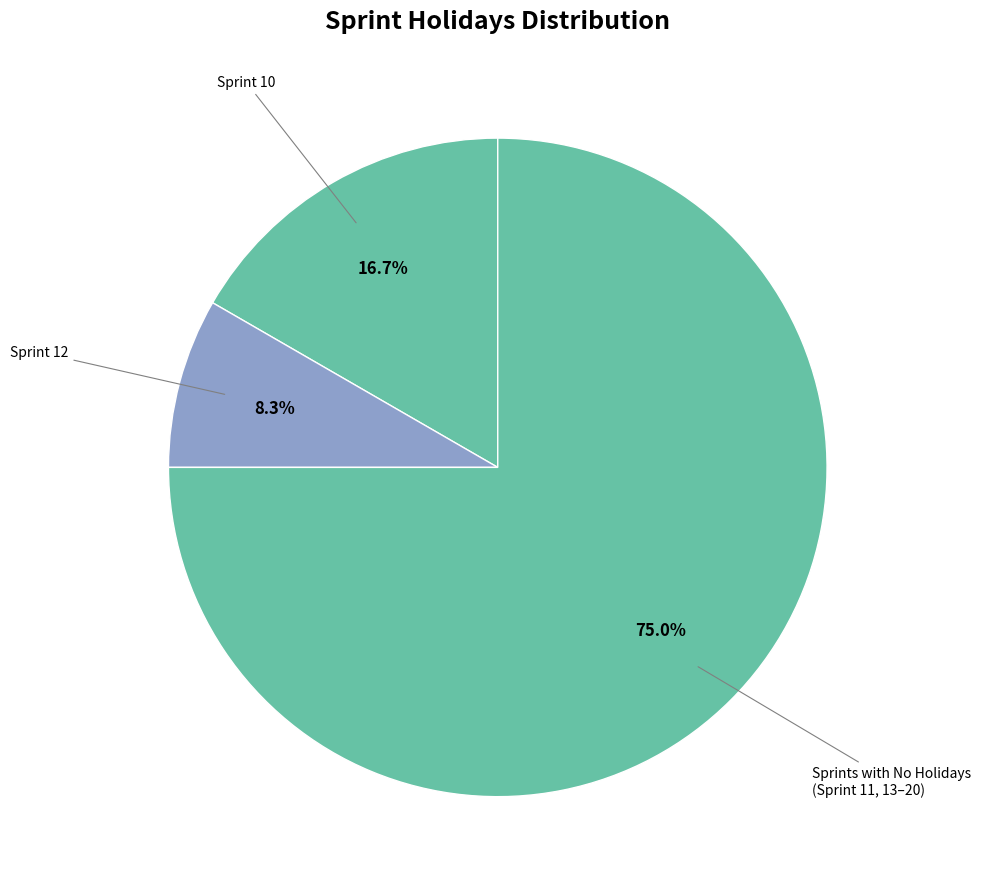

How many segments does this pie chart have?

3